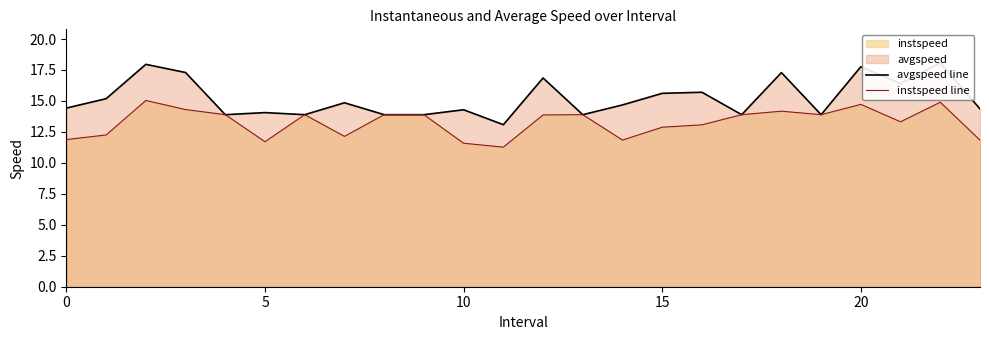

What is the highest value of the instspeed line series?

15.0